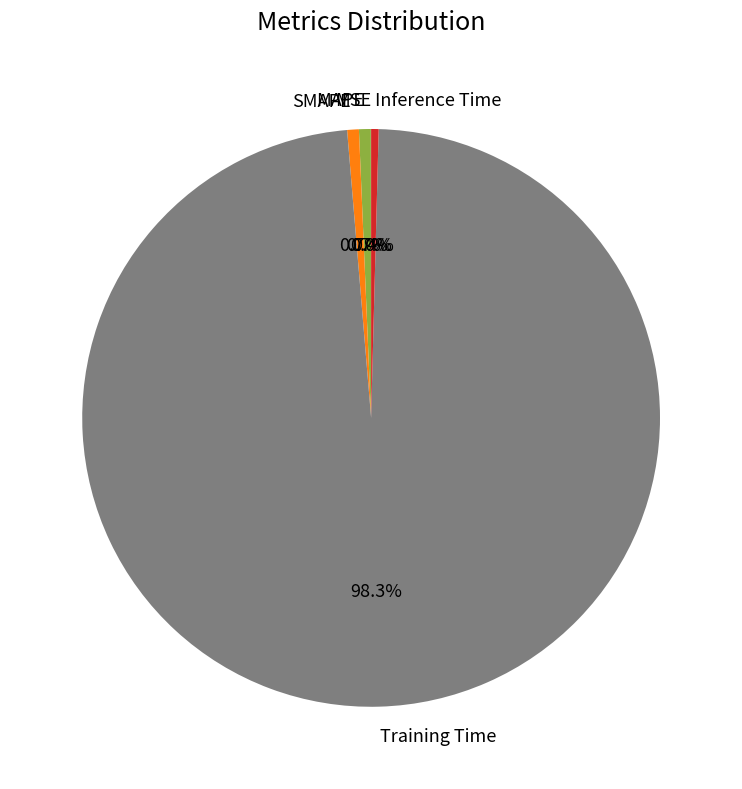

What percentage is NOT represented by MAPE?

99.3%